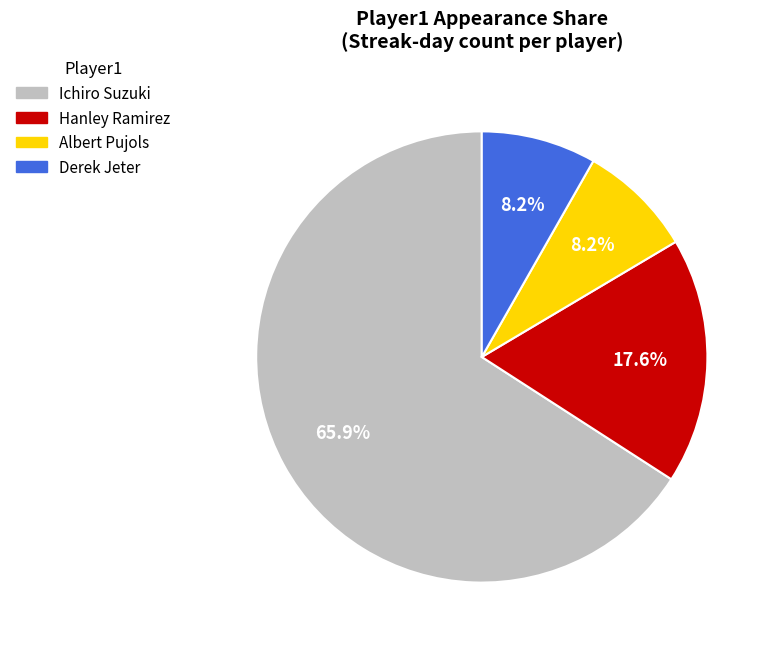

What is the largest slice in the pie chart?

Ichiro Suzuki